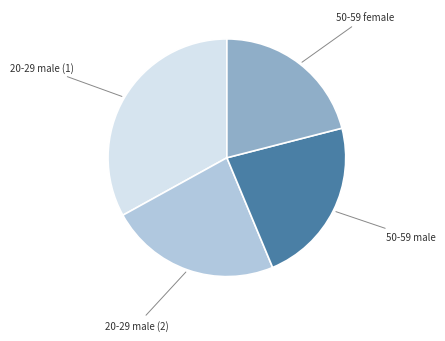

Does any single category account for the majority?

No